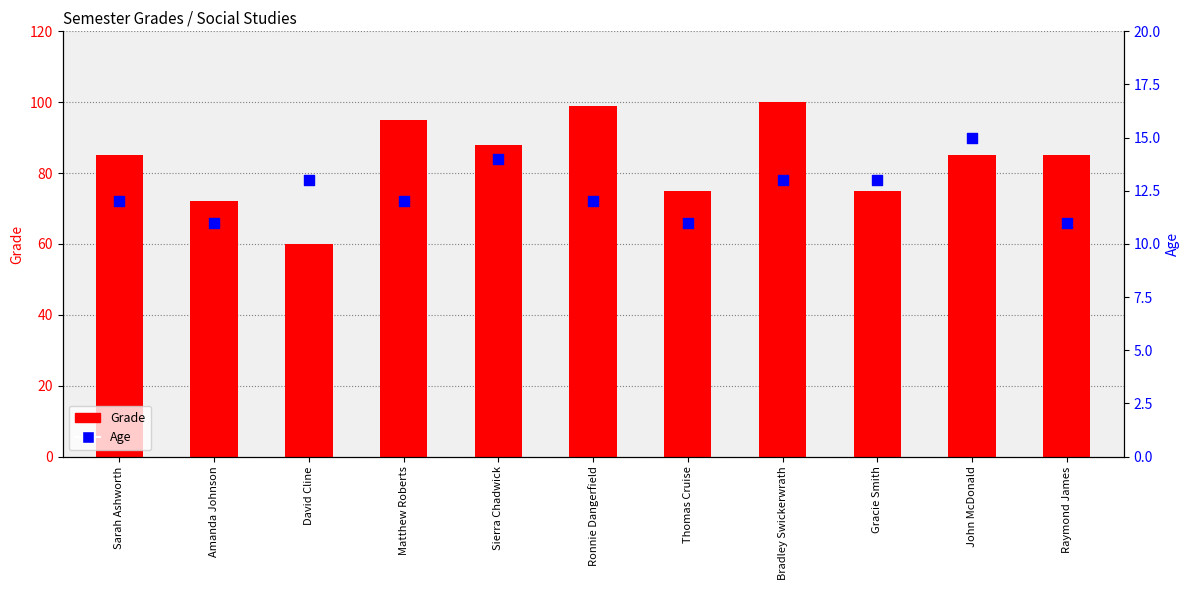

Which series has the widest spread of Y values?

Grade